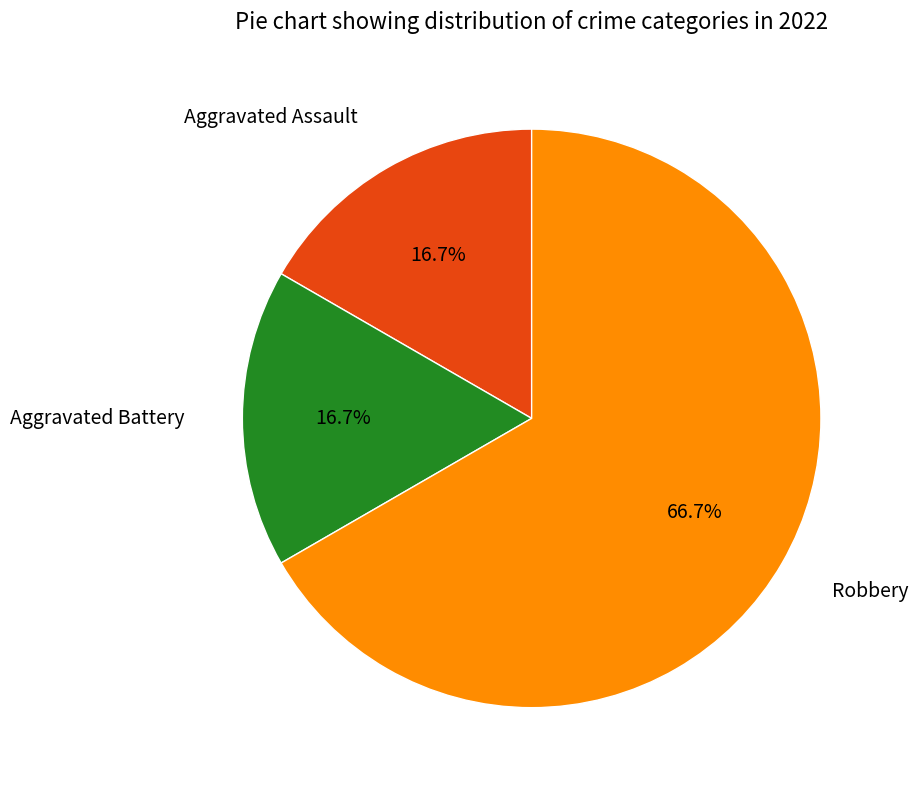

Is there any slice that represents more than half of the pie?

Yes